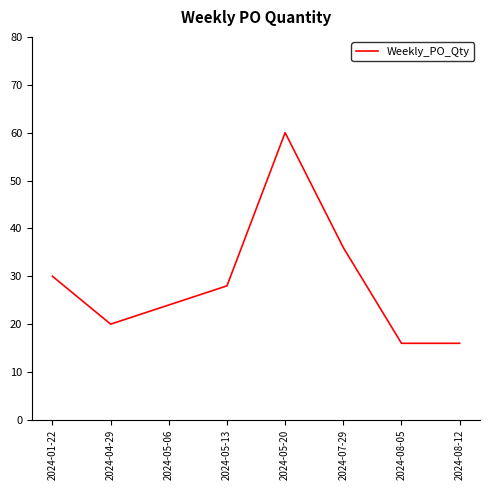

What is the smallest value displayed?

16